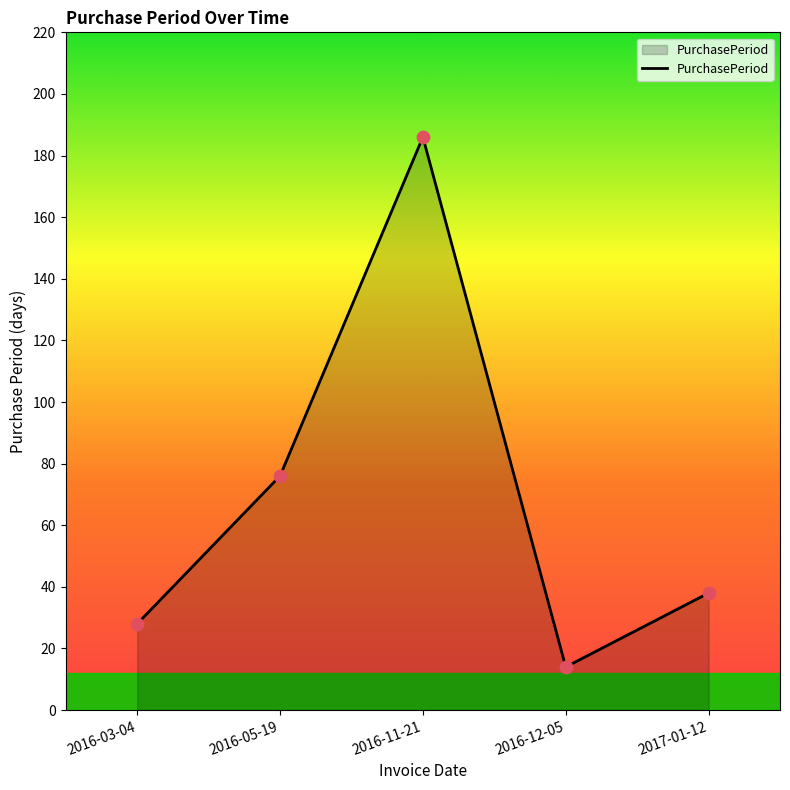

Which has a higher value, 2017-01-12 or 2016-12-05?

2017-01-12